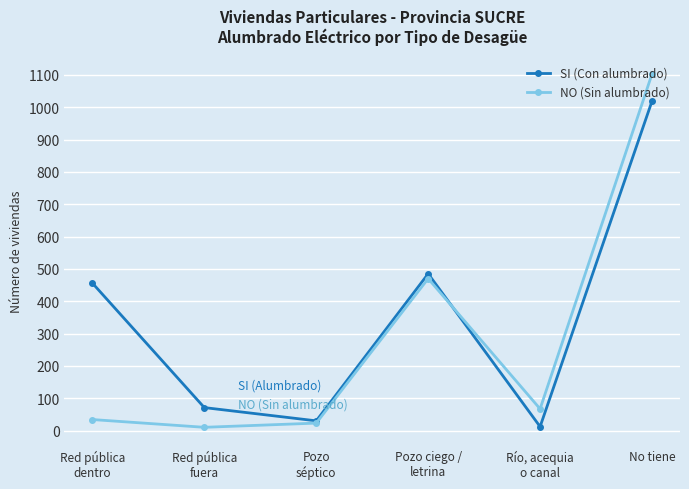

Which label corresponds to the largest value in the chart?

No tiene